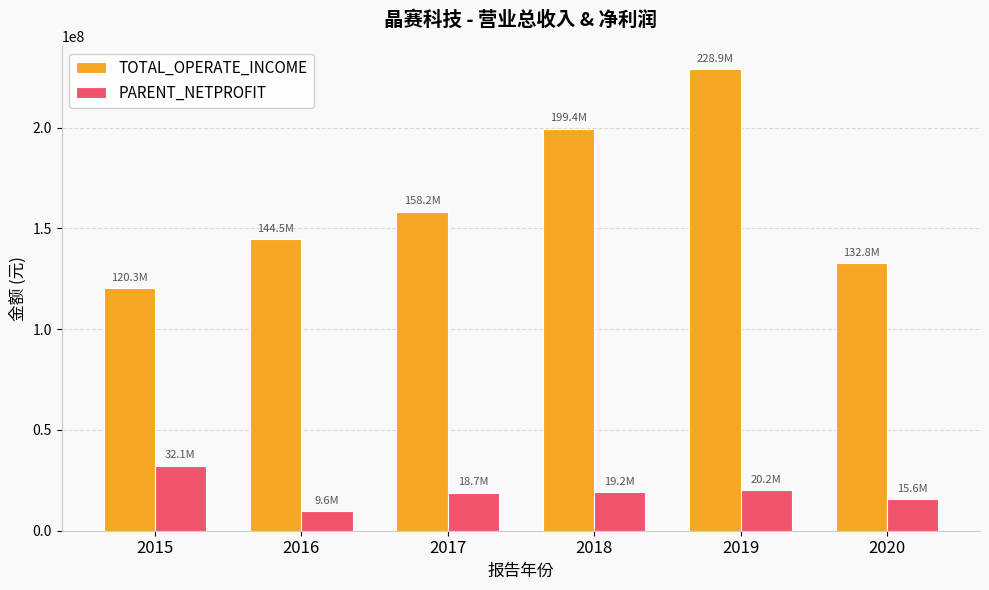

The value of PARENT_NETPROFIT at 2017 is 18708938.6. True or false?

True